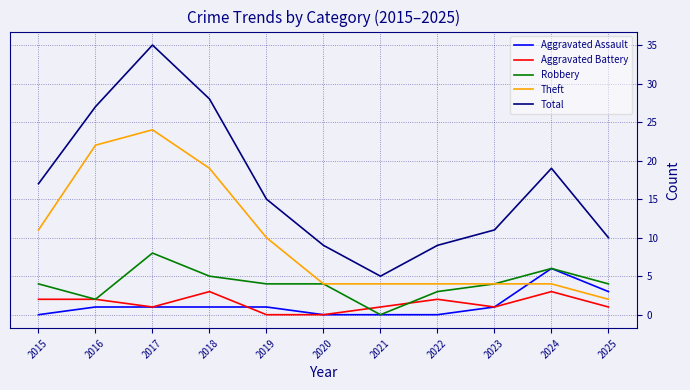

How many lines are shown in the chart?

5